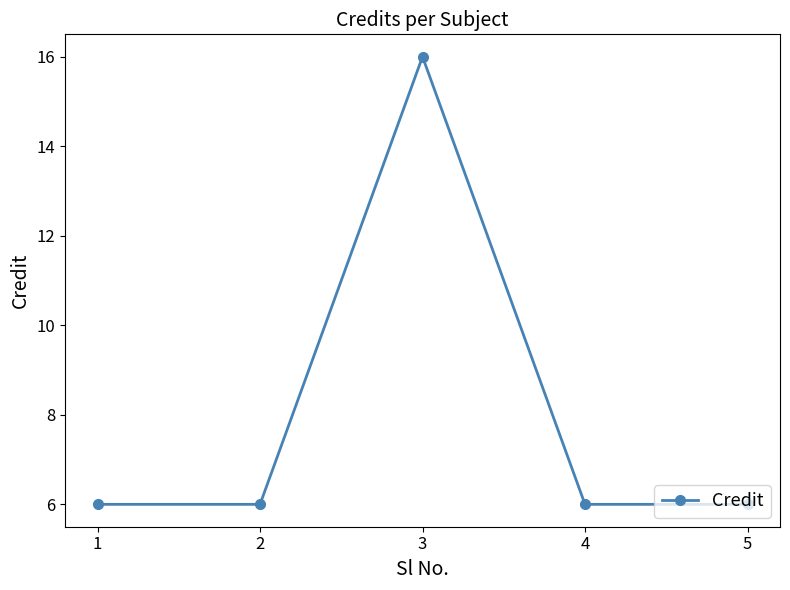

What is the difference between the maximum and minimum values?

10